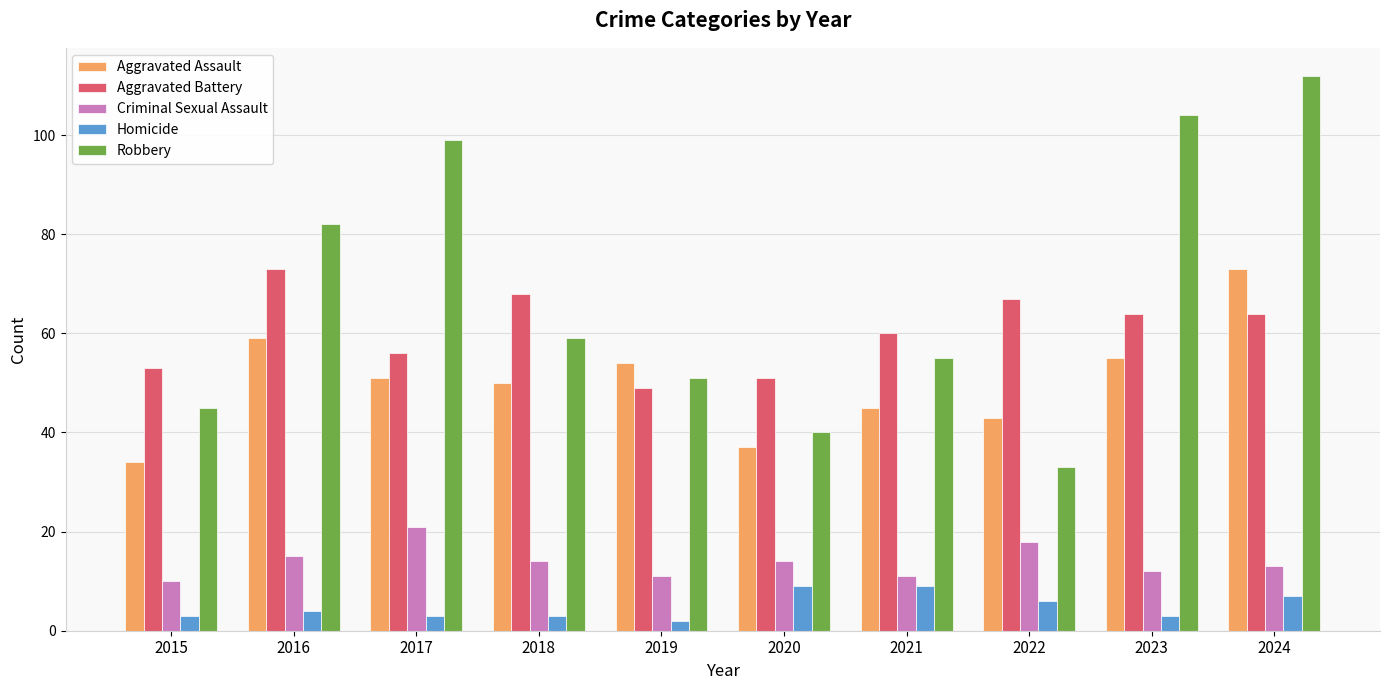

What is the difference between the Aggravated Battery values at 2018 and 2017?

12